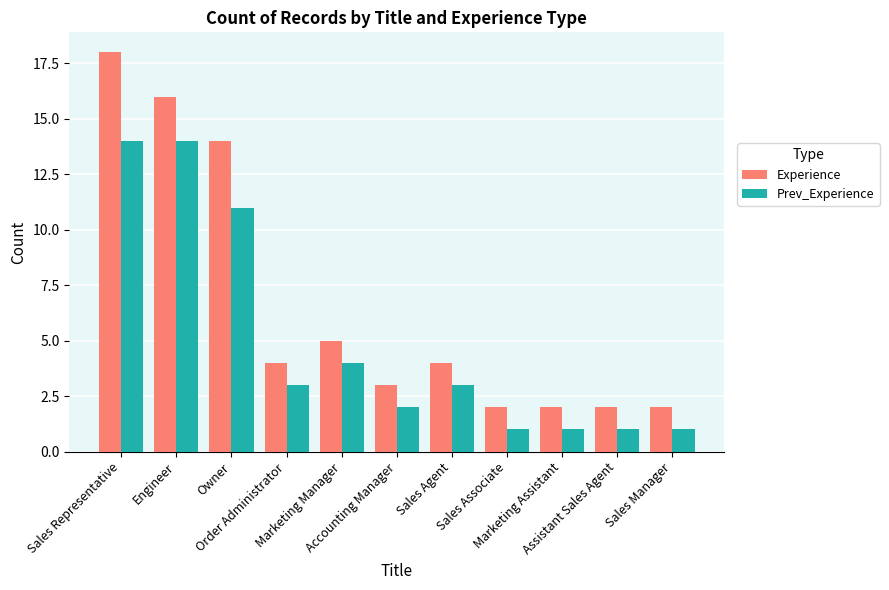

The value of Prev_Experience at Sales Agent is 4. True or false?

False